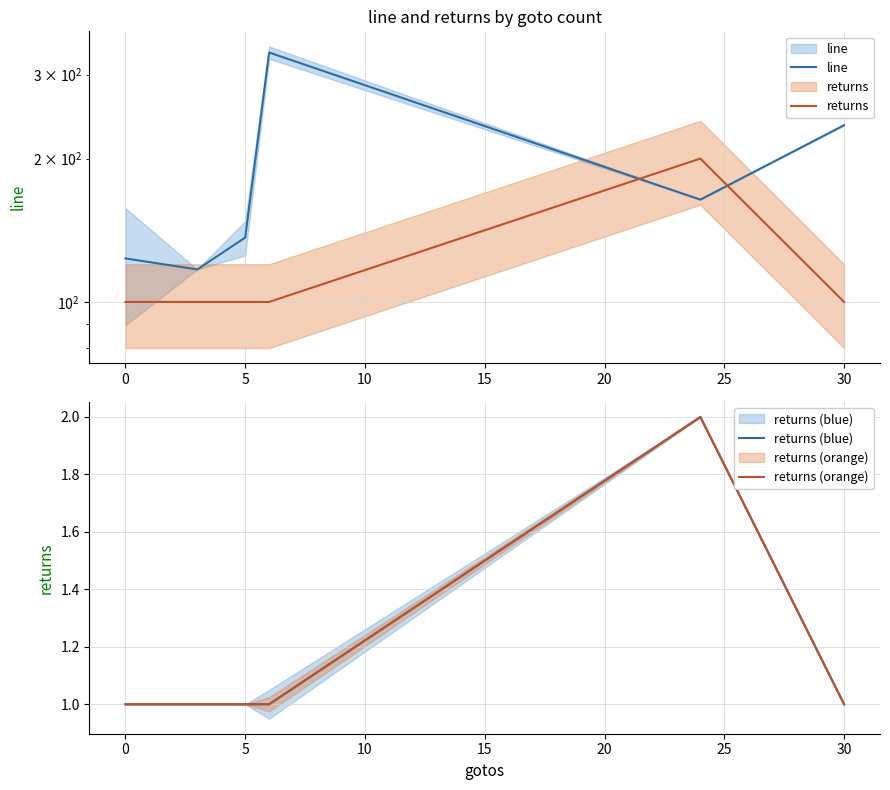

What is the difference between the maximum and second lowest values in the returns (blue) series?

1.0